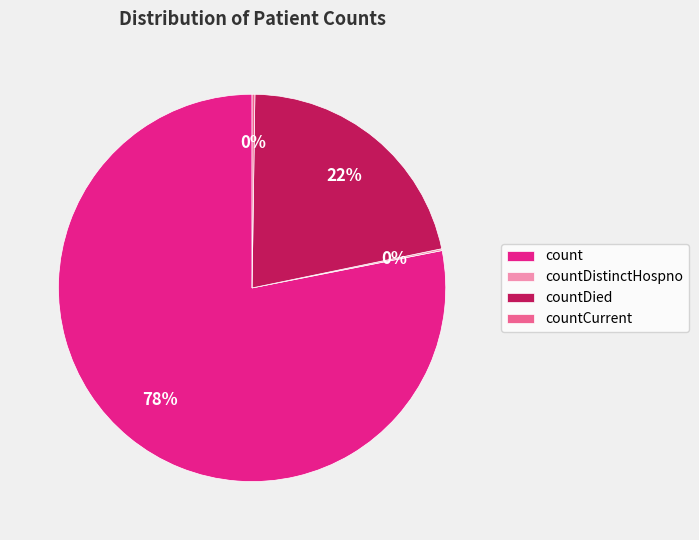

Is count the majority of the pie?

Yes